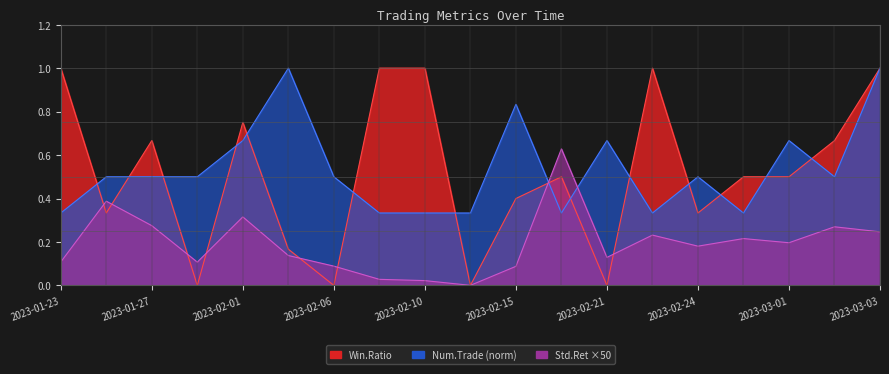

The Num.Trade series shows 1.0 at 2023-02-01. True or false?

False